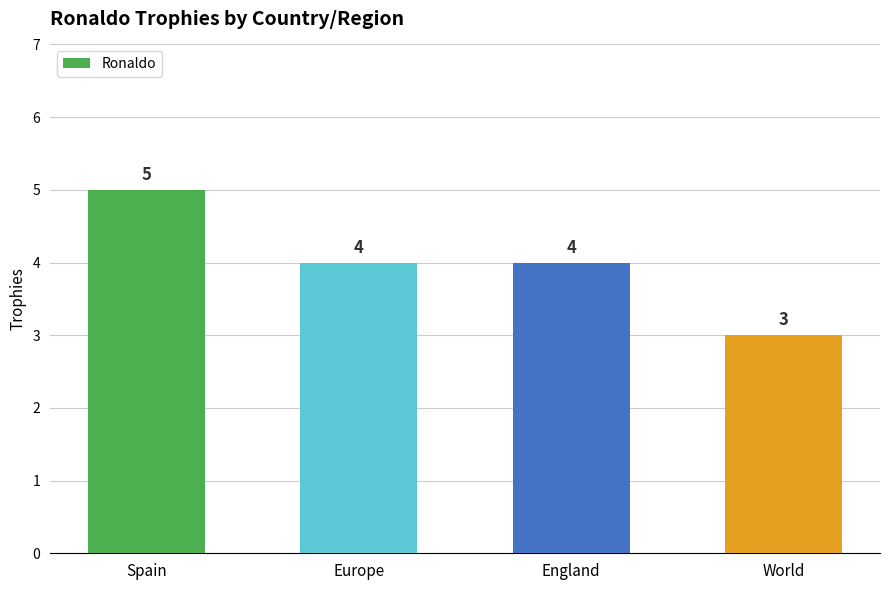

What is the minimum value shown in the chart?

3